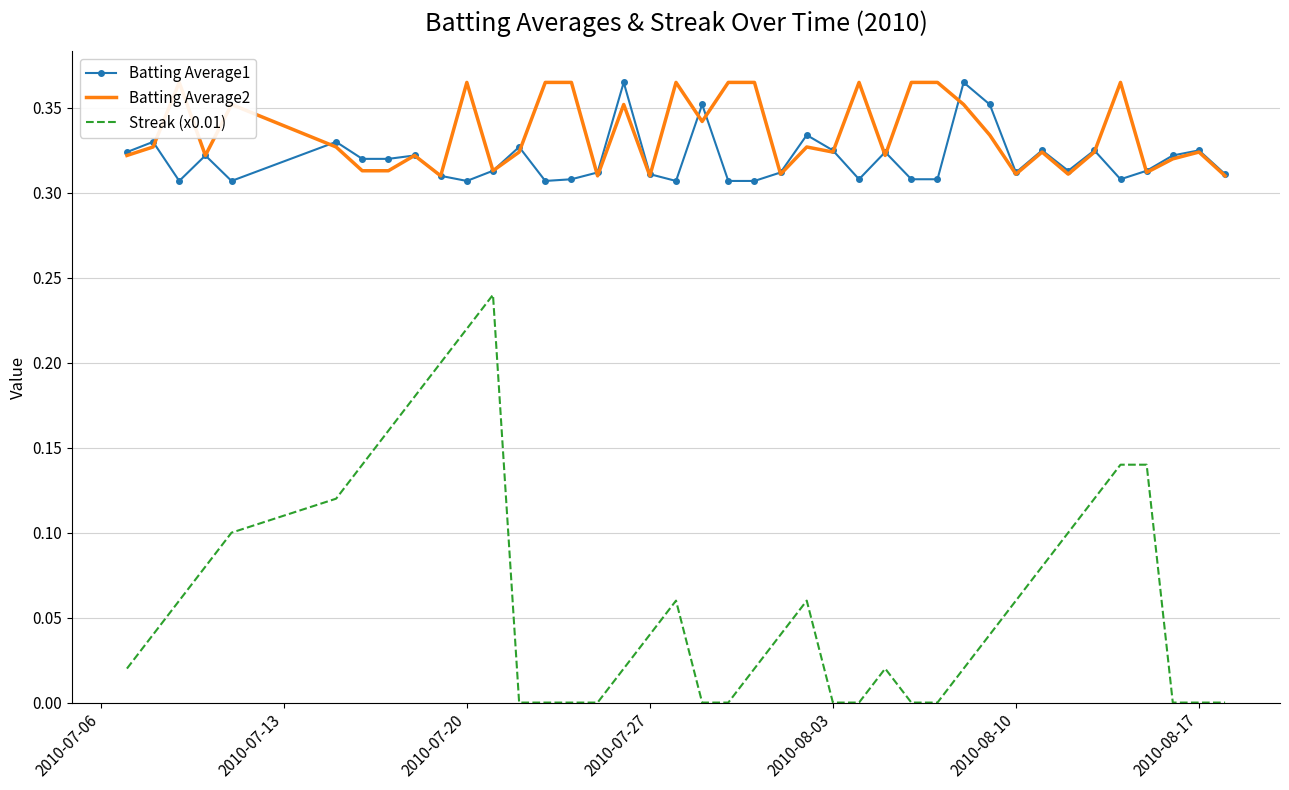

True or false: Streak (x0.01) and Batting Average1 cross at least once.

False